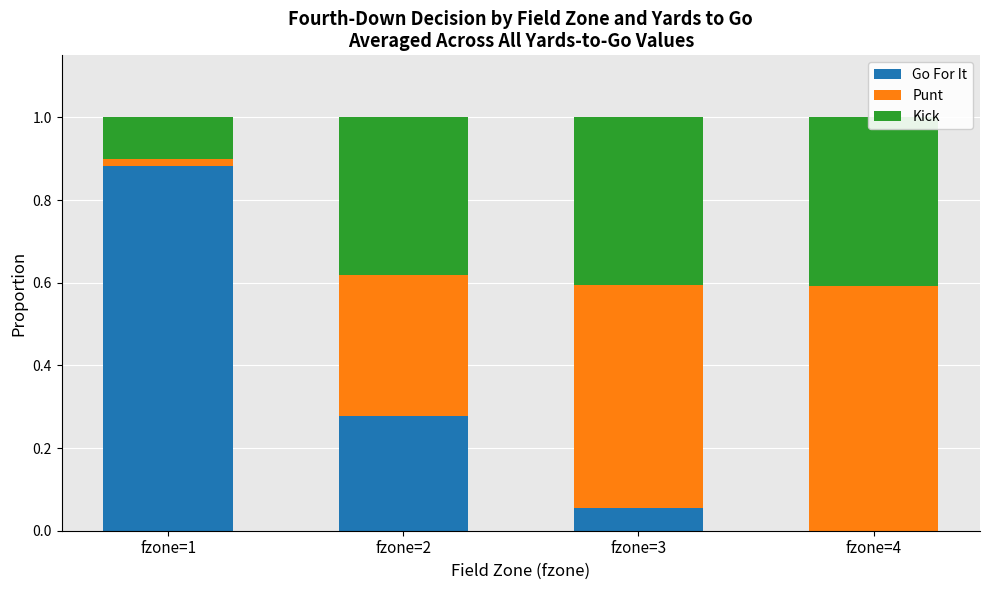

The Go For It series shows 0.4 at fzone=2. True or false?

False